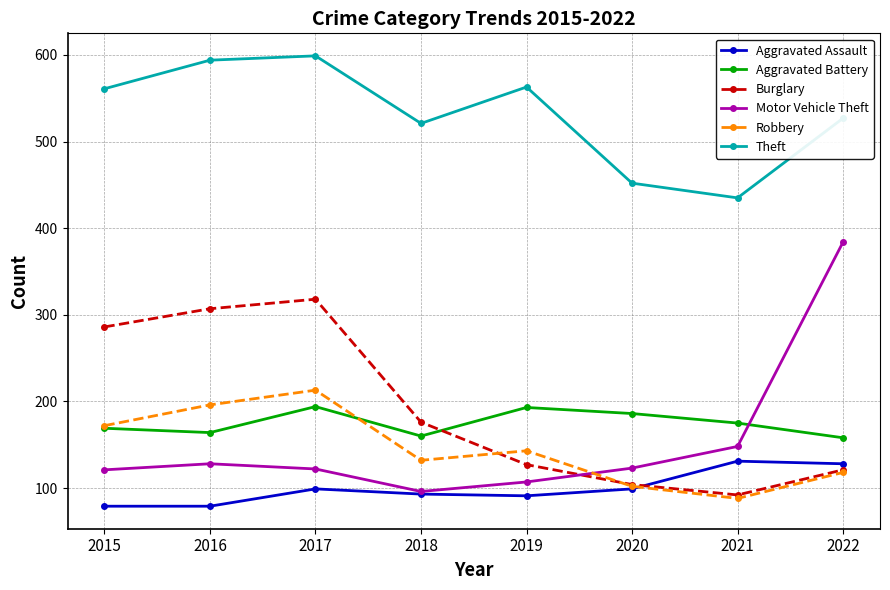

Which series has the widest spread of values?

Motor Vehicle Theft